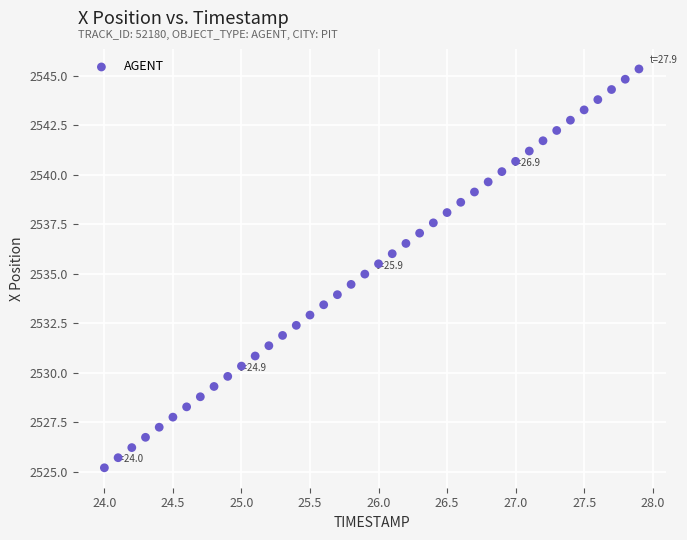

What is the range of X values (max minus min)?

3.9